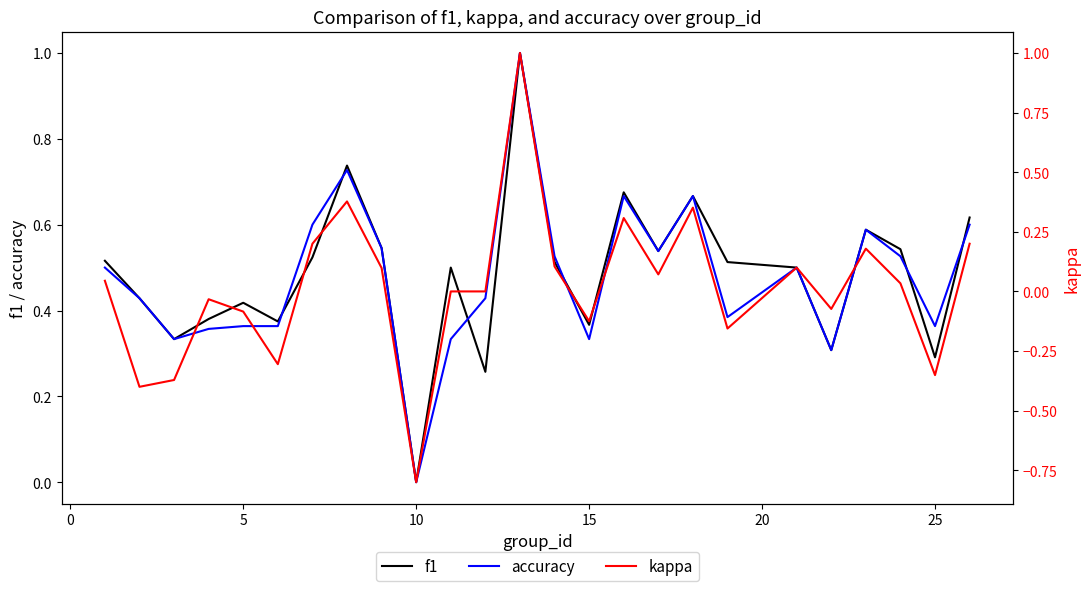

Which category has the lowest value in the accuracy series?

10